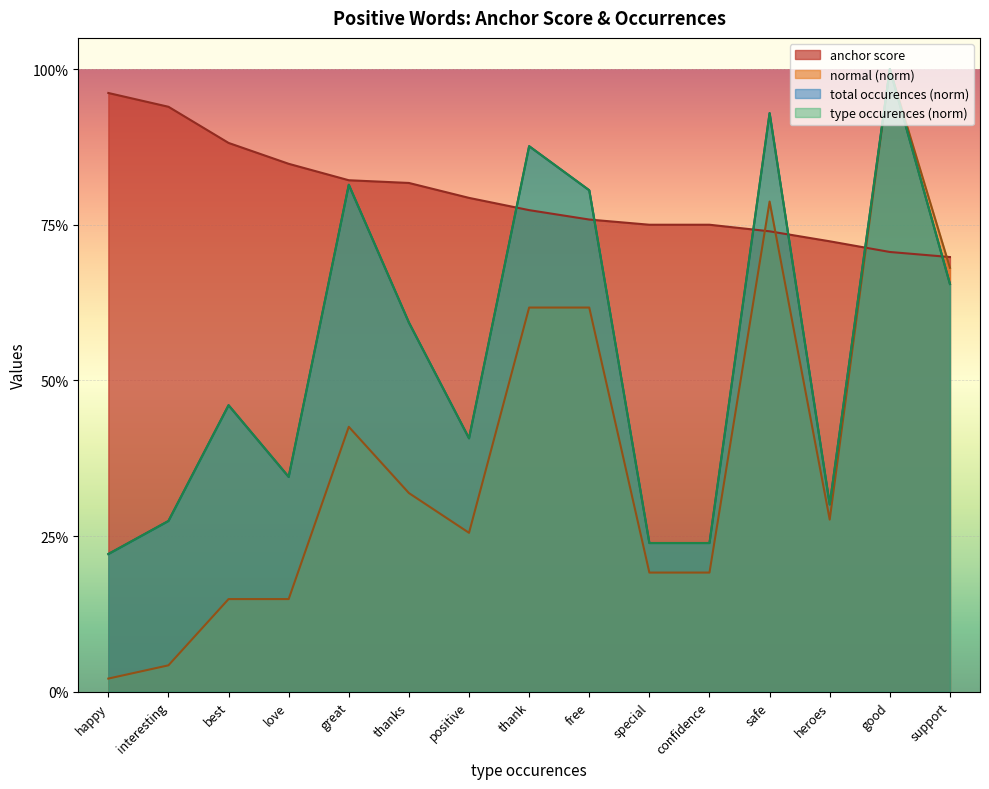

Which series has the largest total across all categories?

anchor score